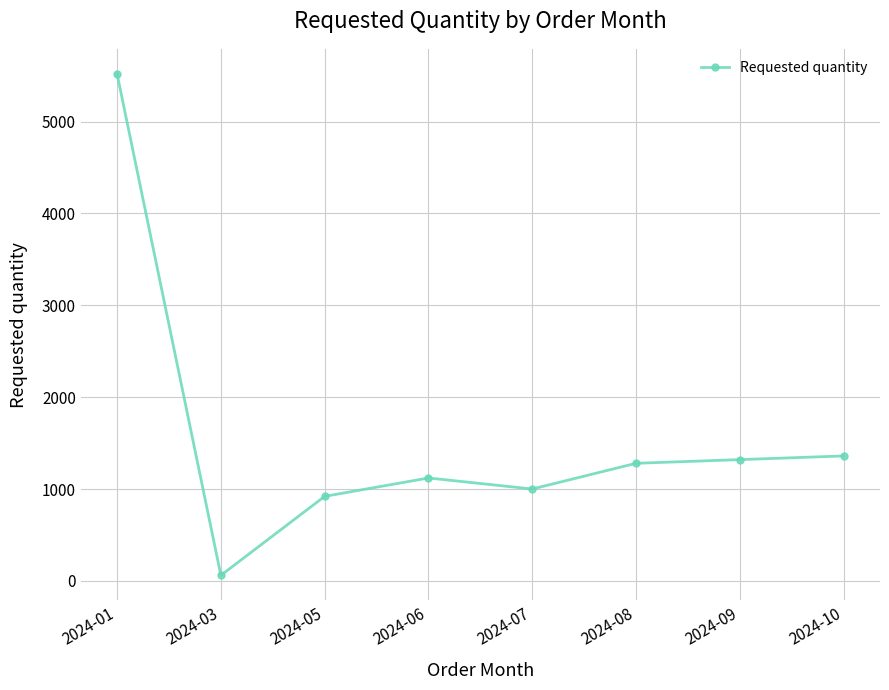

True or false: the data shows 1000 at 2024-07.

True